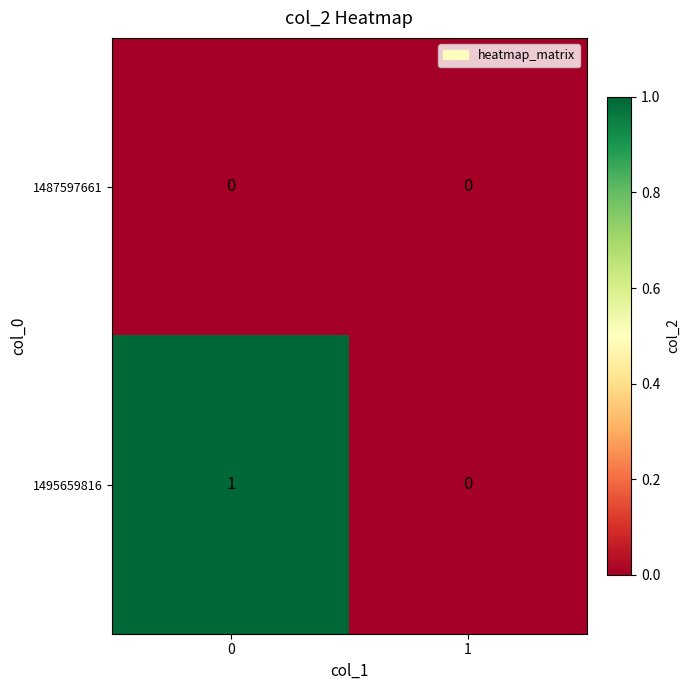

Reading right to left, what are all the values shown in this chart?

1487597661: 0	0
1495659816: 0	1